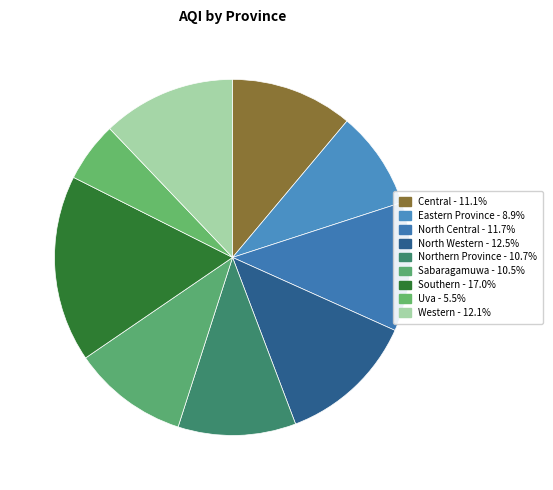

To the nearest percent, what portion does Western represent?

12%